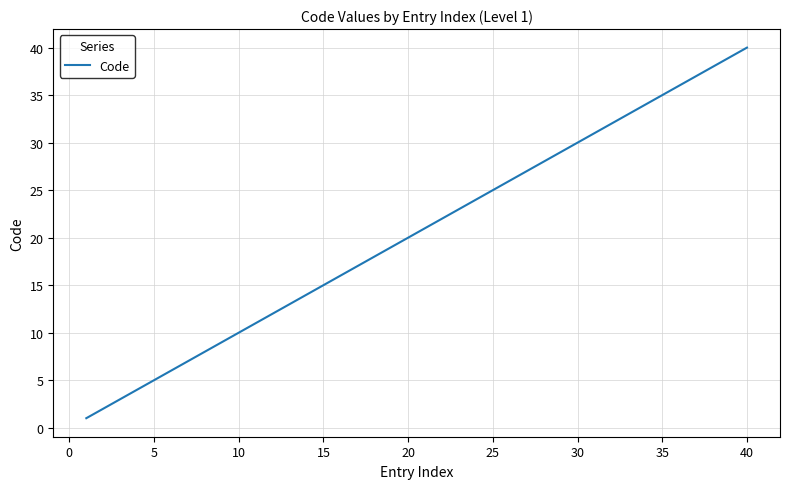

Count the number of categories in the chart.

40